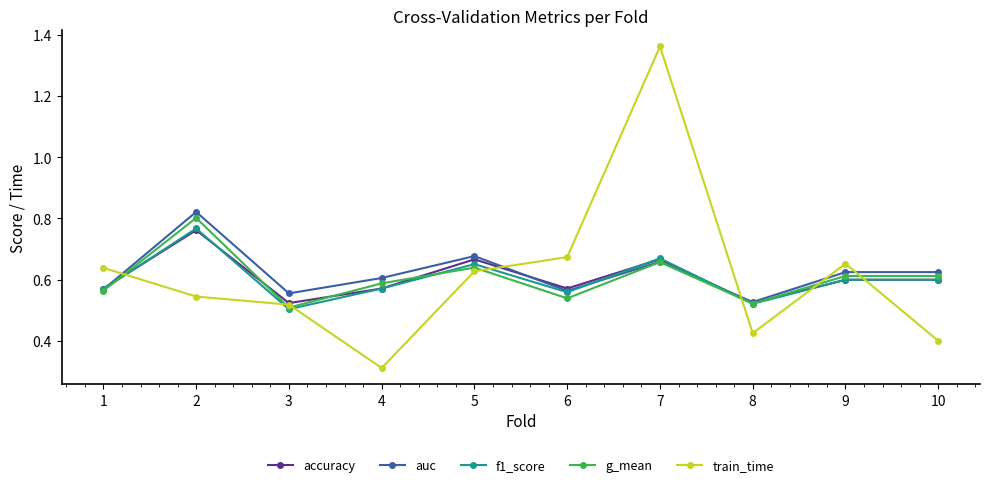

The value of g_mean at 4 is 0.8. True or false?

False